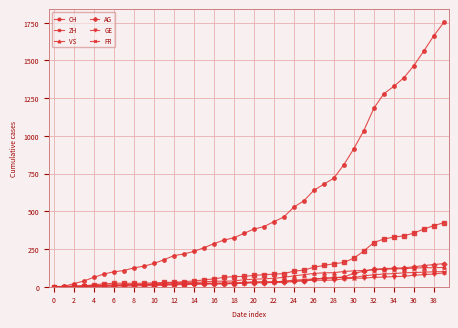

At how many categories does at least one series exceed 1299?

6